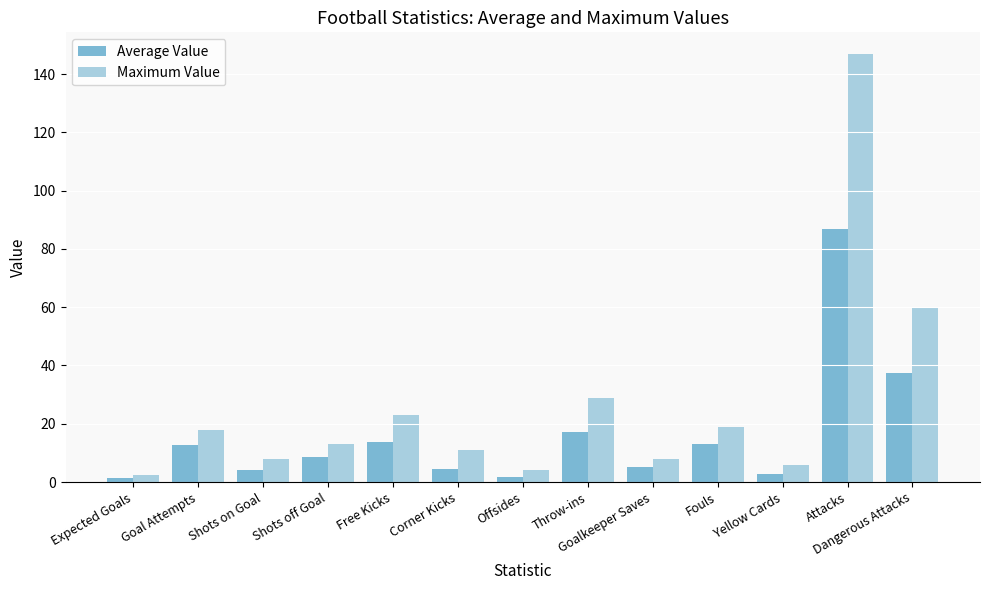

What is the difference between the maximum and second lowest values in the Average Value series?

85.3